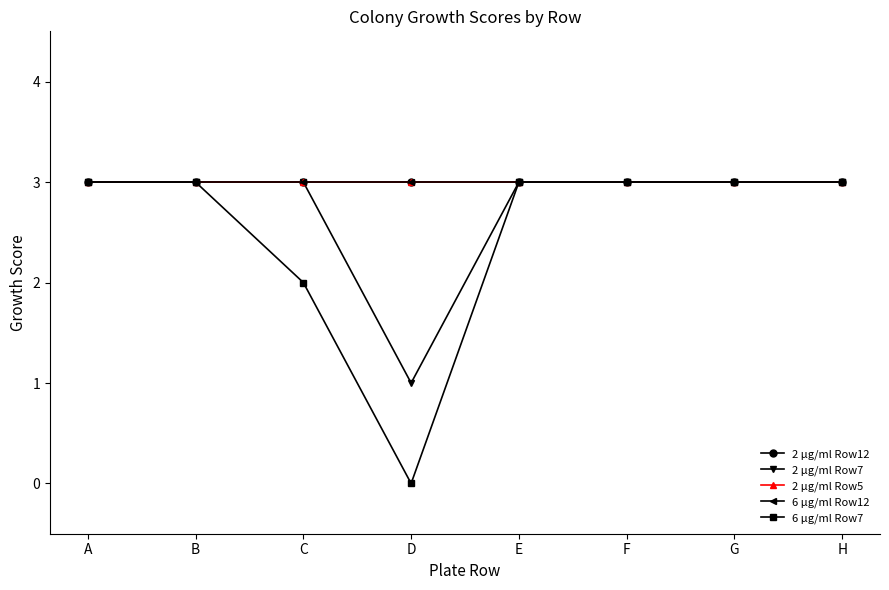

Where is 6 µg/ml Row7 nearest to the value 1?

C